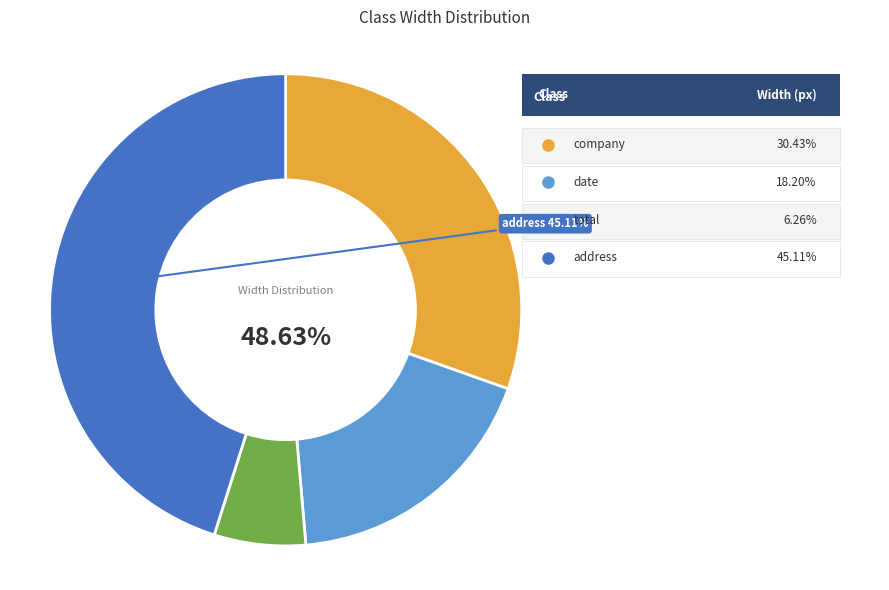

How many segments does this pie chart have?

4